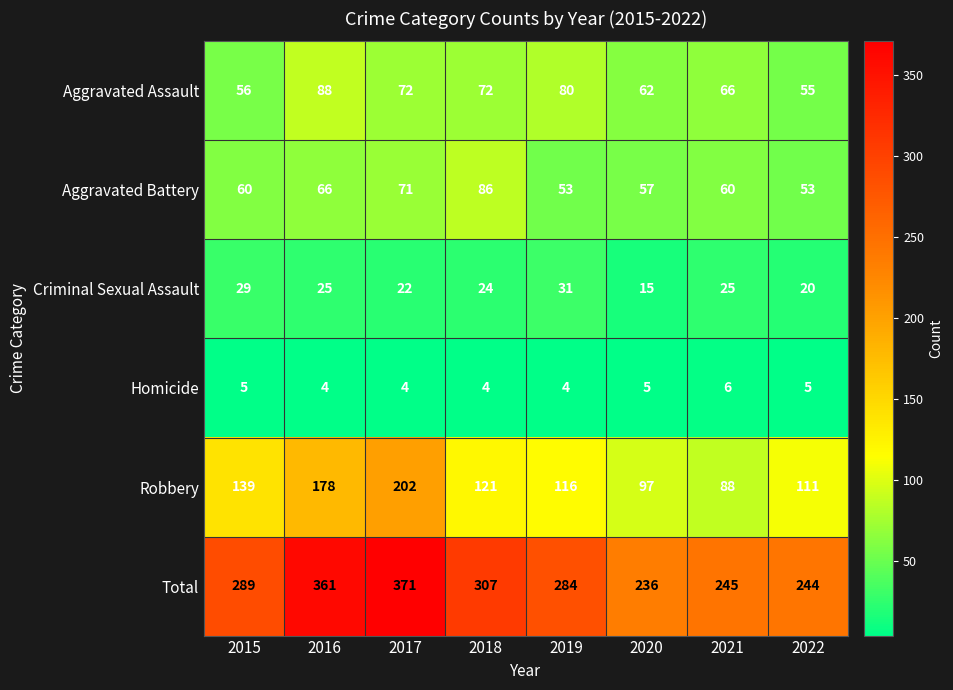

How many values in the Aggravated Assault series are below 72?

4